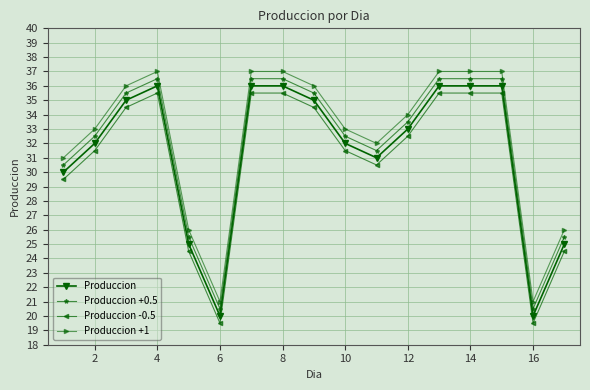

What is the average value of the Produccion +0.5 series?

31.9